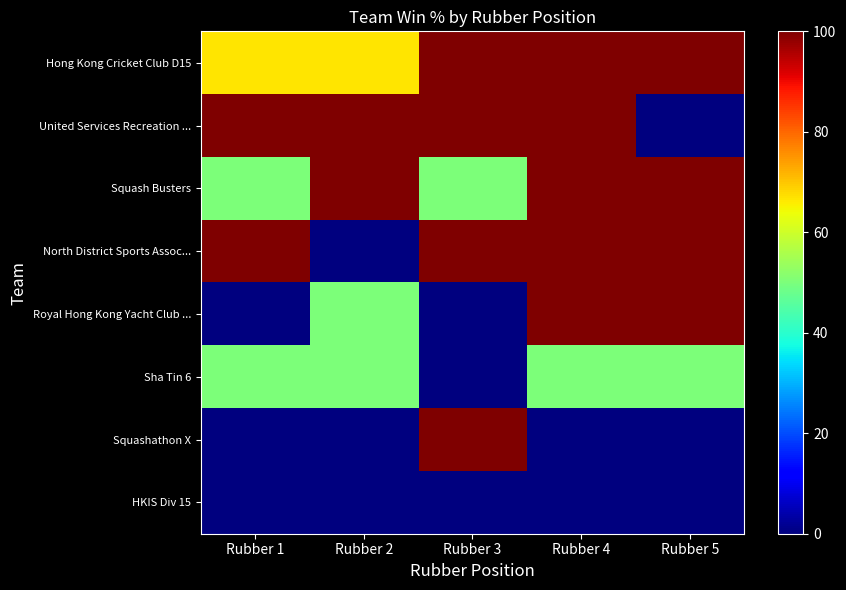

Rank the series at Rubber 1 from highest to lowest value.

United Services Recreation ..., North District Sports Assoc..., Hong Kong Cricket Club D15, Squash Busters, Sha Tin 6, Royal Hong Kong Yacht Club ..., Squashathon X, HKIS Div 15